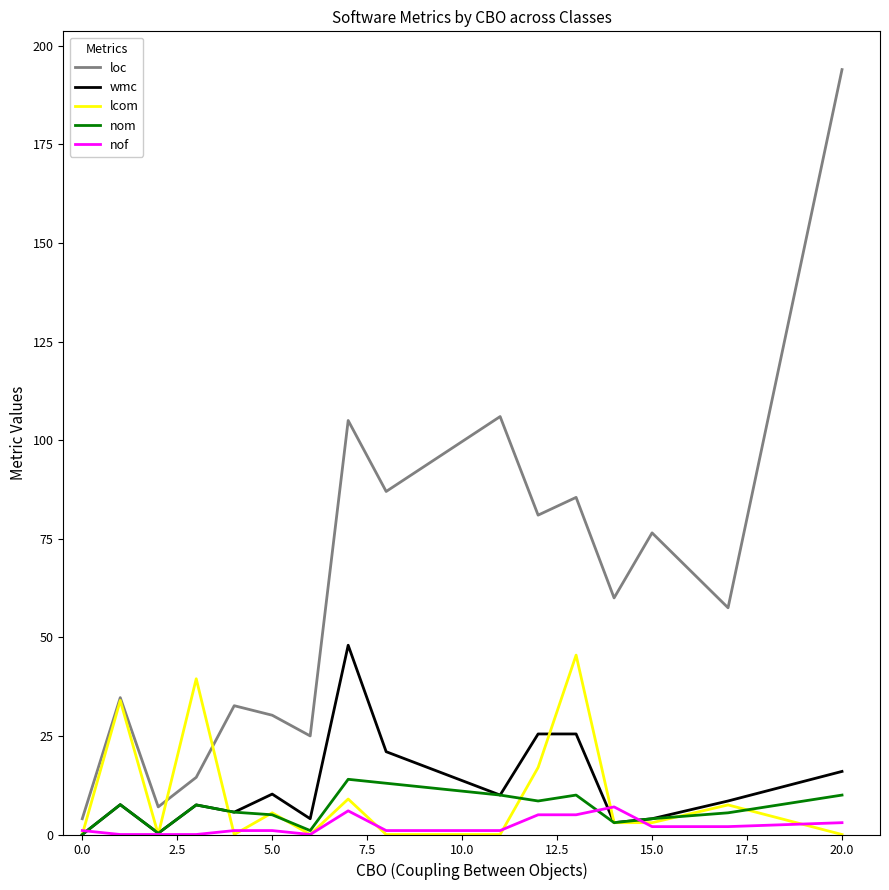

Which series has the largest total across all categories?

loc